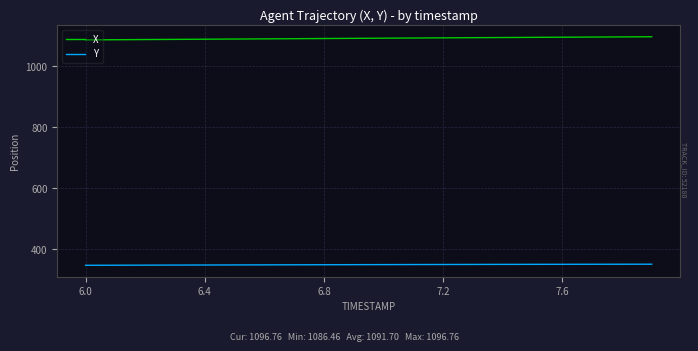

List the series in order of their peak value, highest first.

X, Y